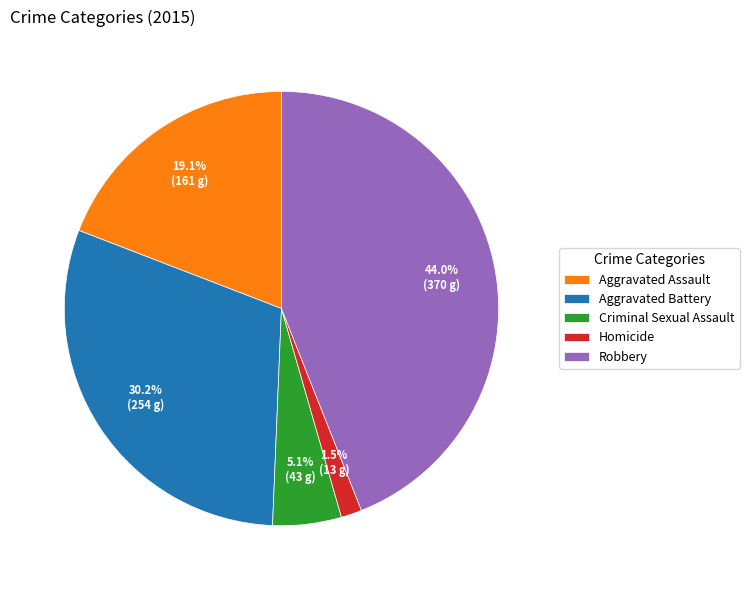

To the nearest percent, what is the combined percentage of Aggravated Assault and Criminal Sexual Assault?

24%